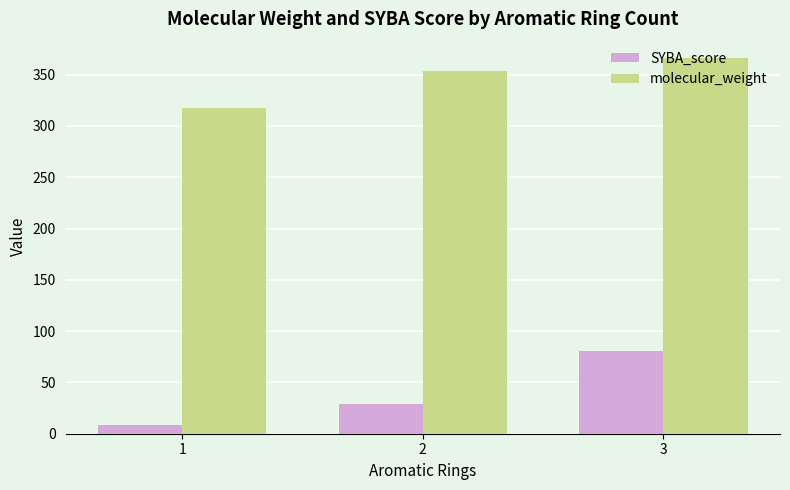

What is the average value of the molecular_weight series?

345.9